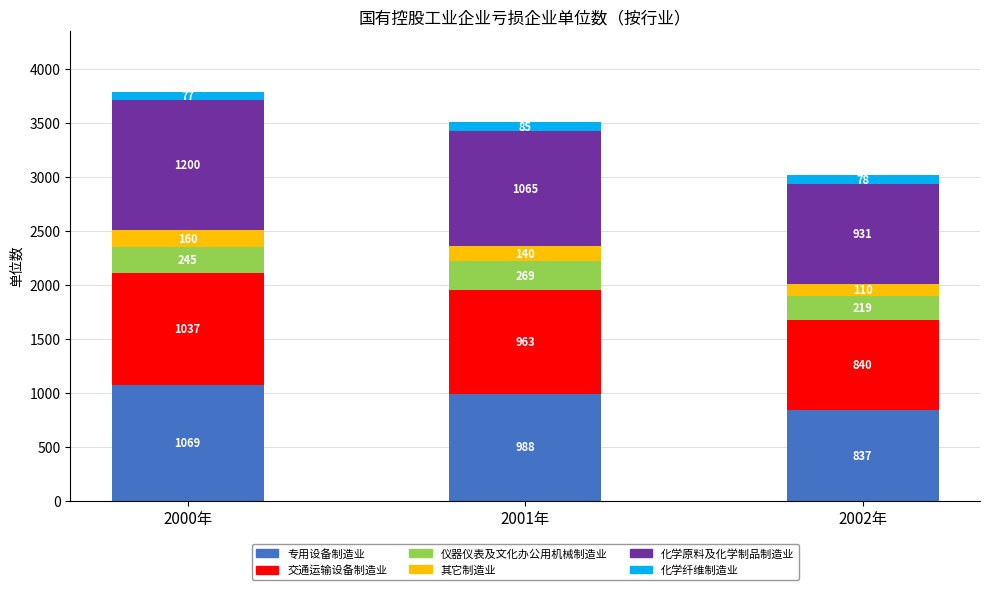

Count the number of data series in this chart.

6